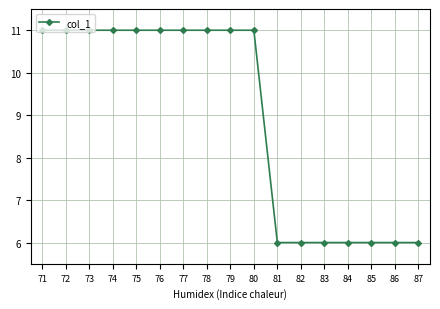

What is the difference between the maximum and second lowest values?

5